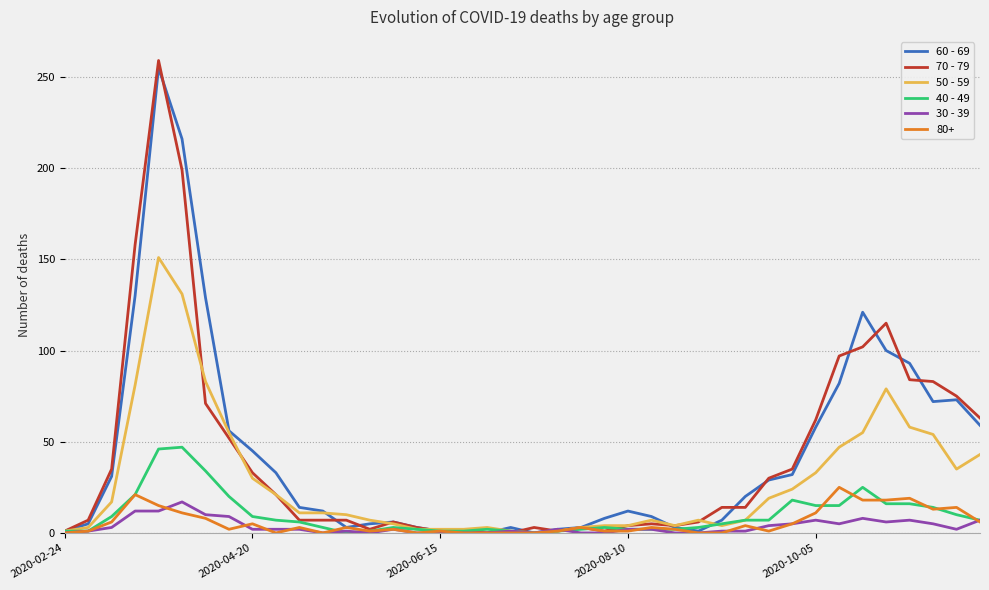

How many series are shown in this chart?

6